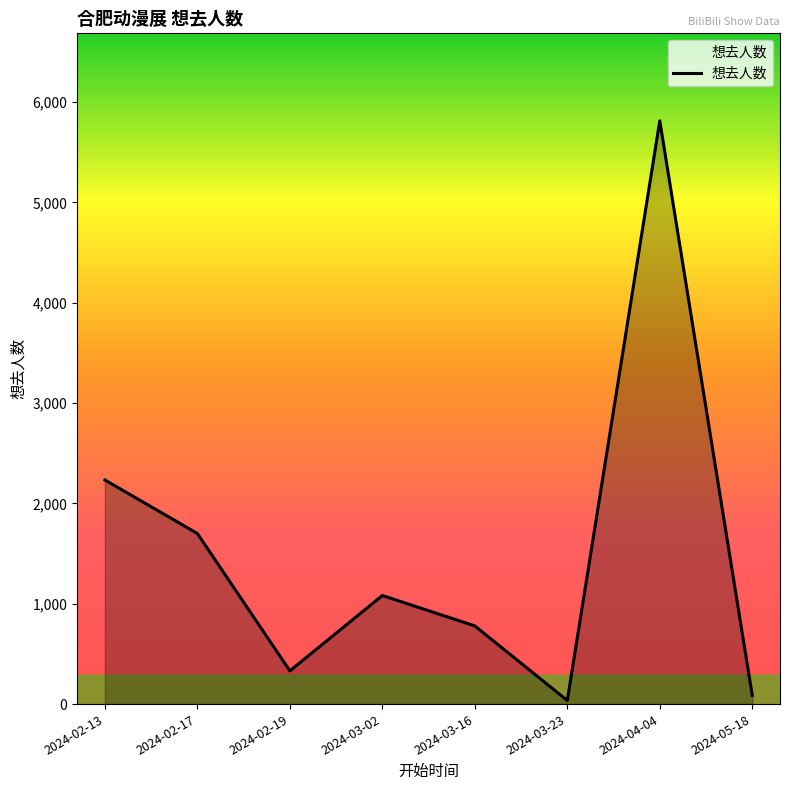

The value at 2024-03-16 is 779. True or false?

True